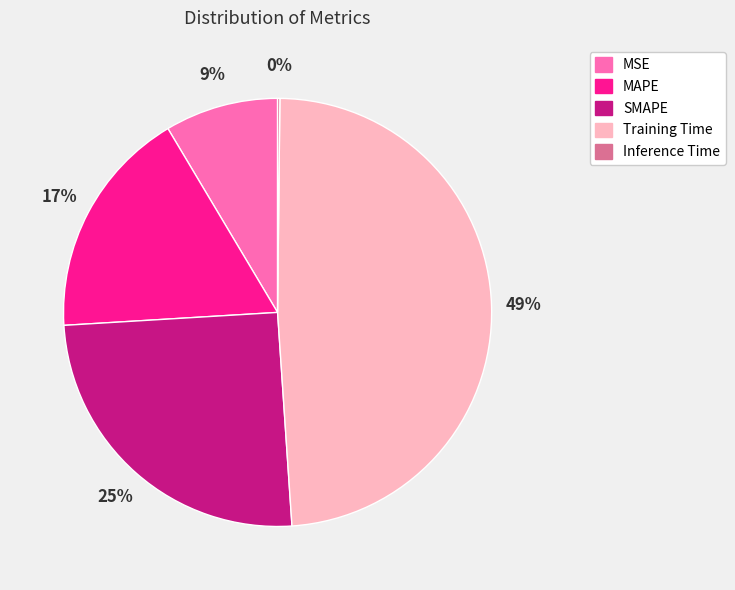

Is it true that SMAPE is 25% of the pie?

True